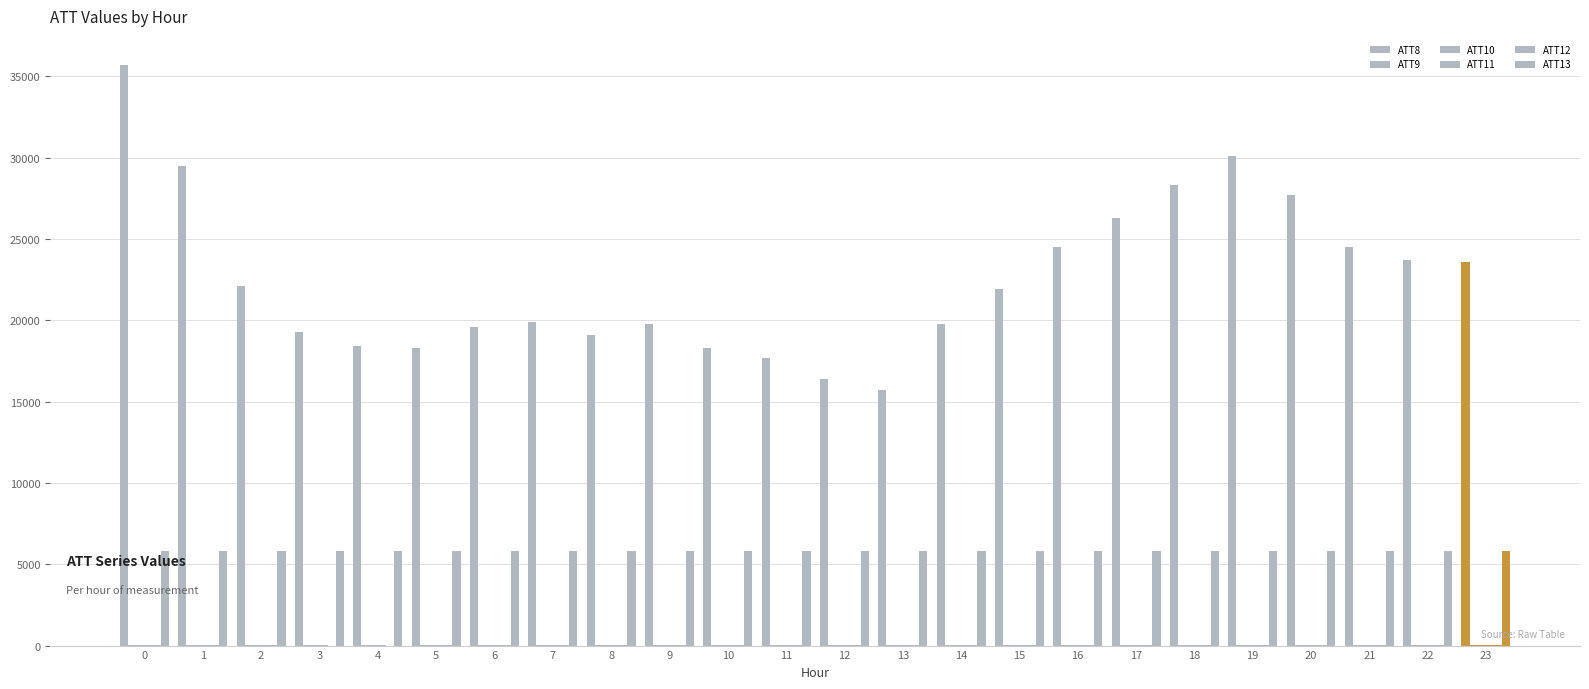

How many series are shown in this chart?

6